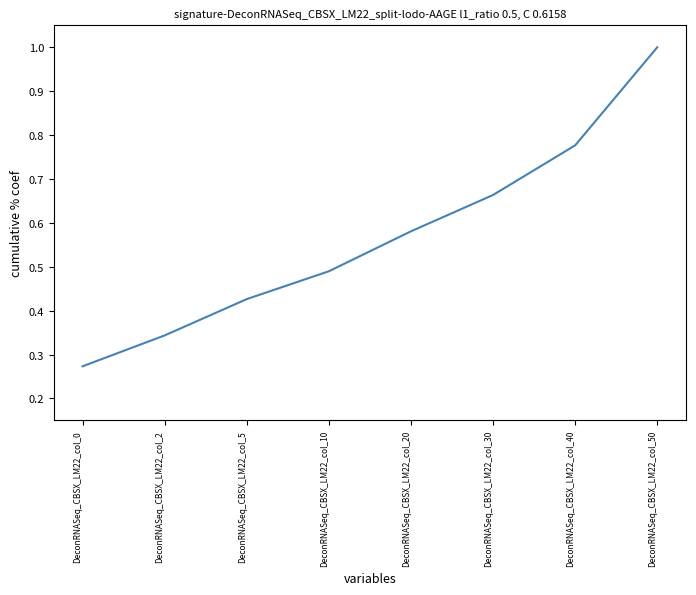

The value at DeconRNASeq_CBSX_LM22_col_0 is 0.2. True or false?

False